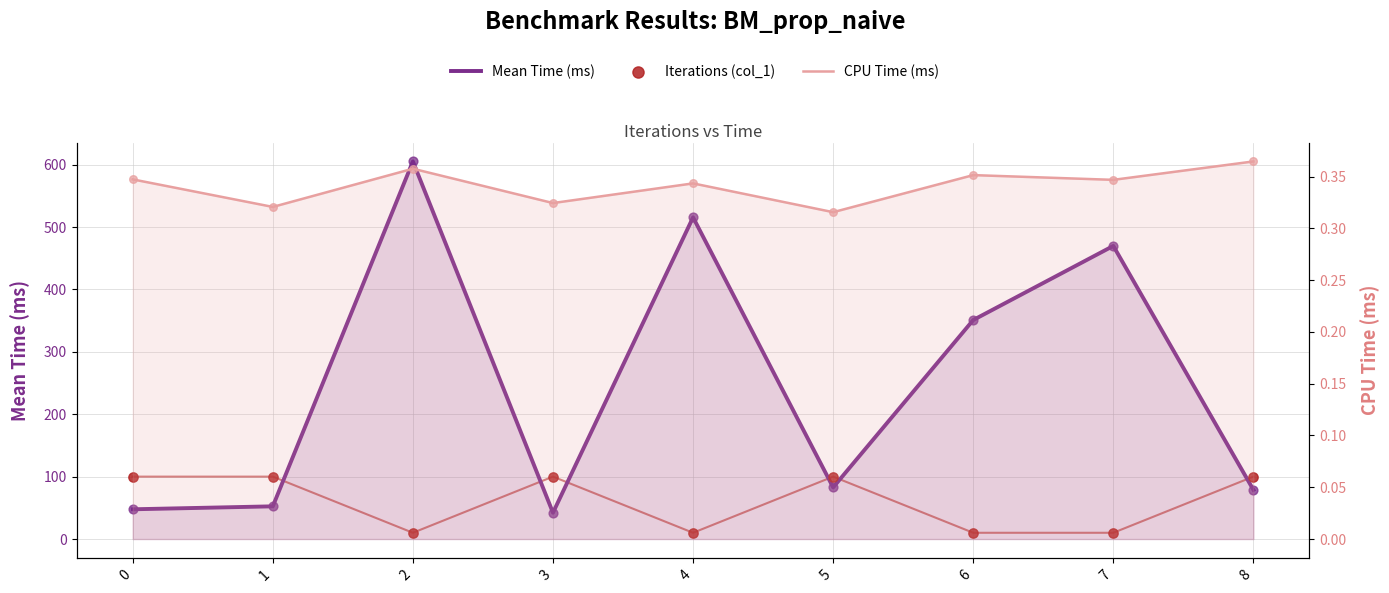

What are all the series names shown in the legend?

Mean Time (ms), Iterations (col_1), CPU Time (ms)